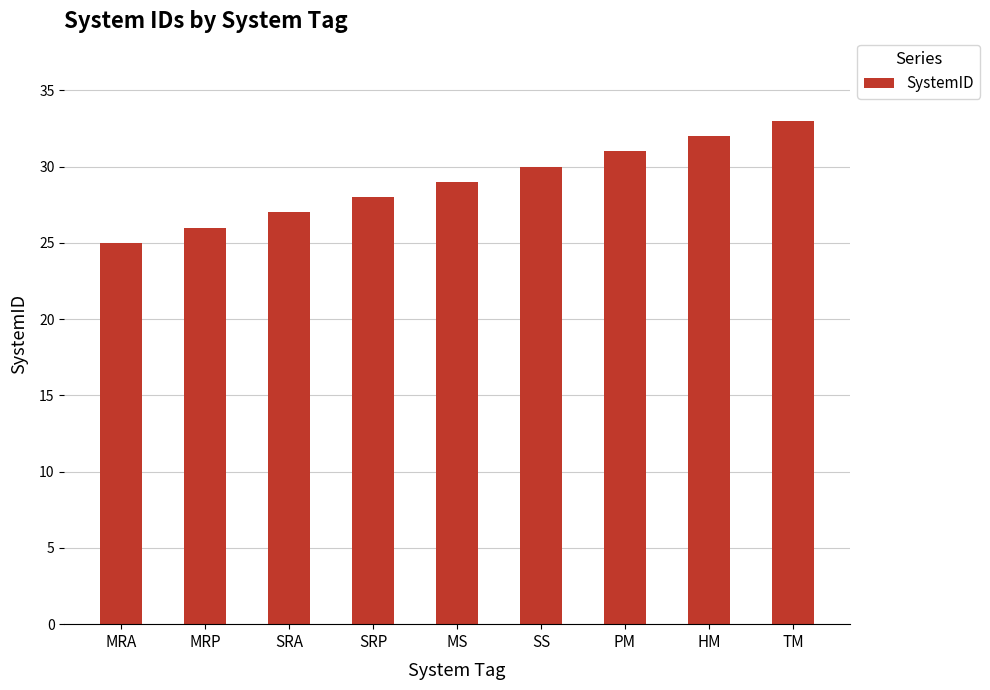

Is it true that the value at MRA is 7?

False